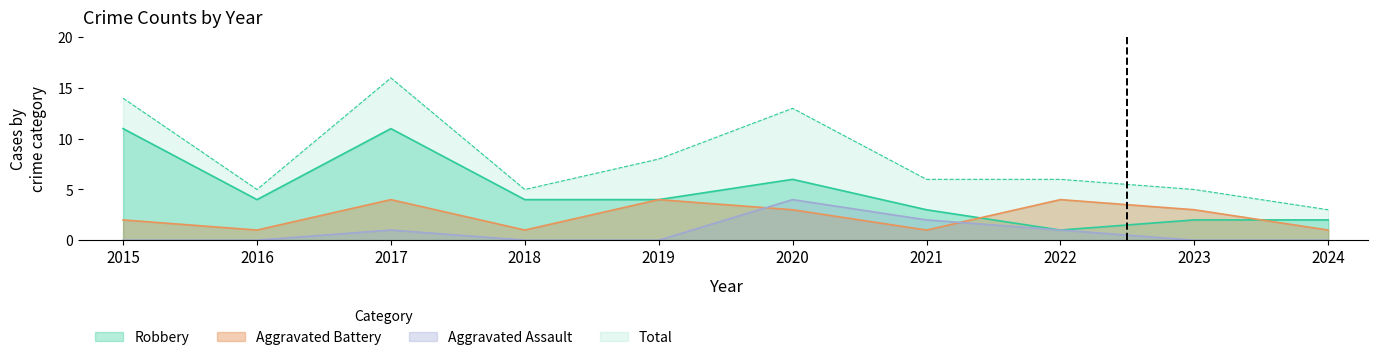

What is the maximum value for Aggravated Battery?

4